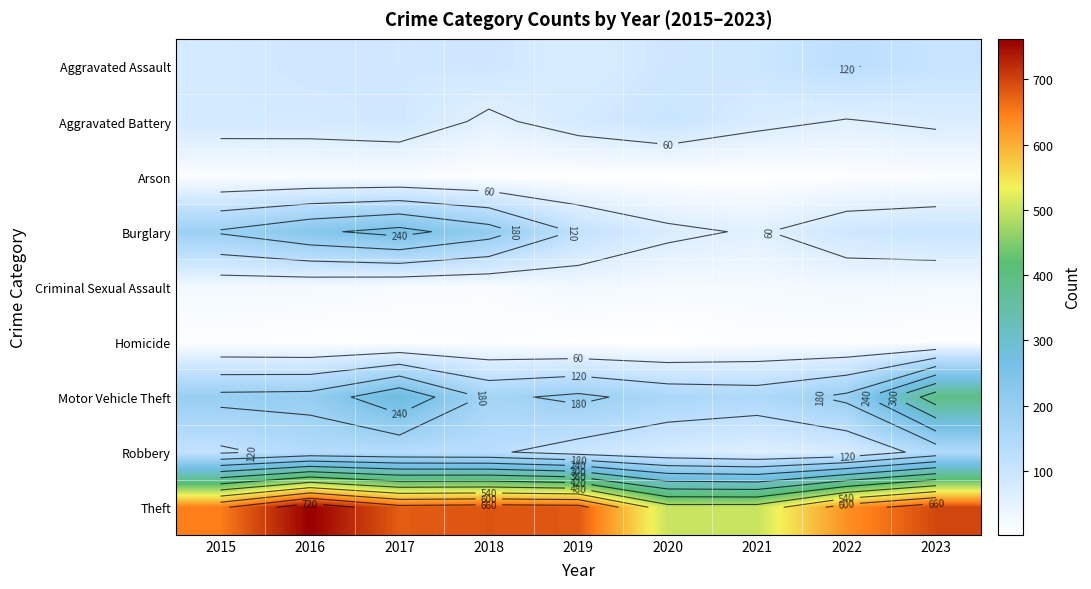

What is the spread (max minus min) of values at 2021?

498